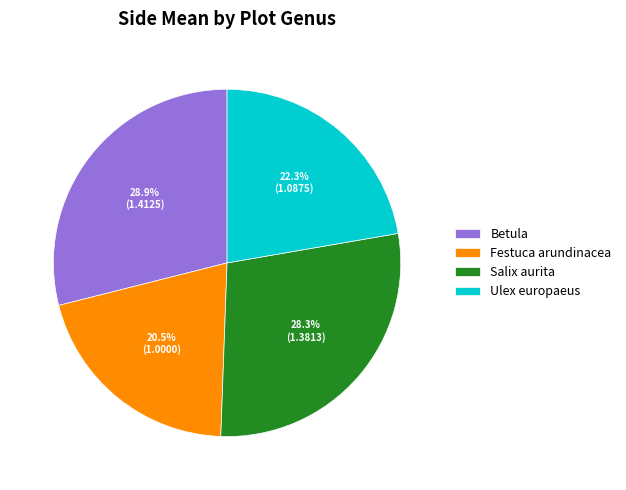

Which category has the biggest portion of the pie?

Betula